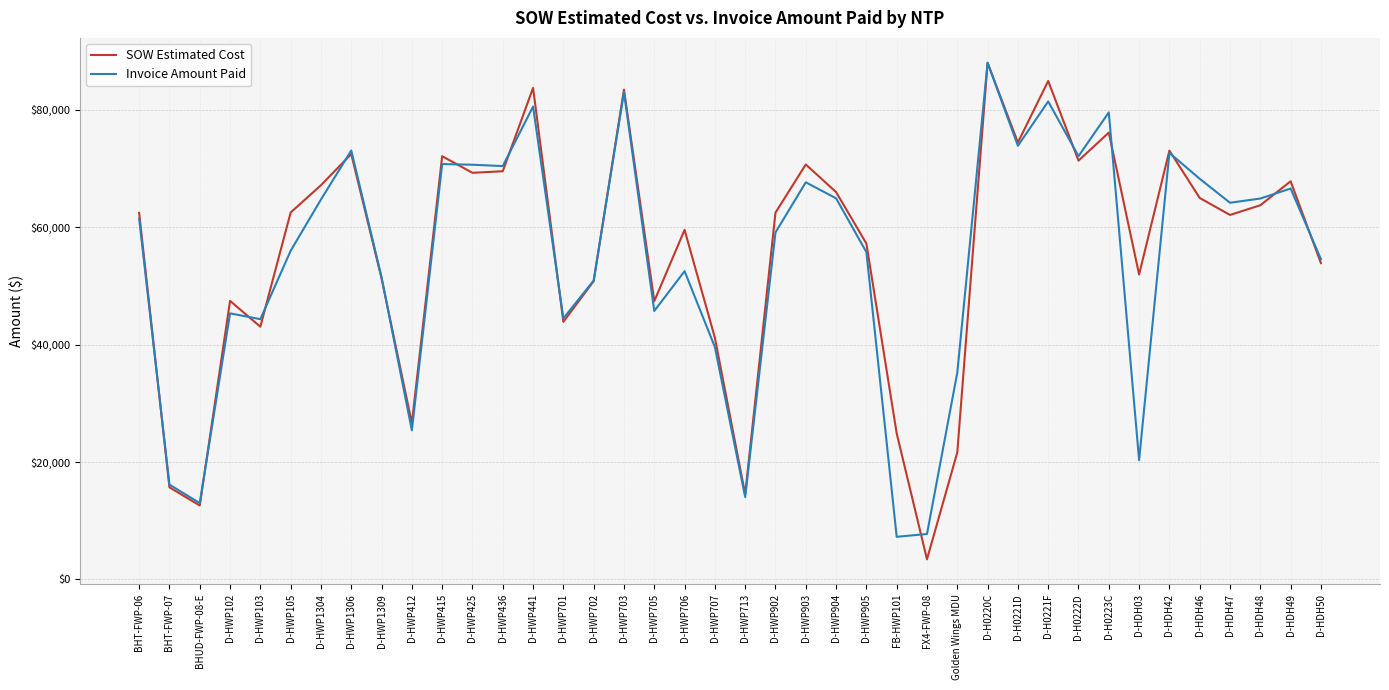

Rank the series at FX4-FWP-08 from highest to lowest value.

Invoice Amount Paid, SOW Estimated Cost